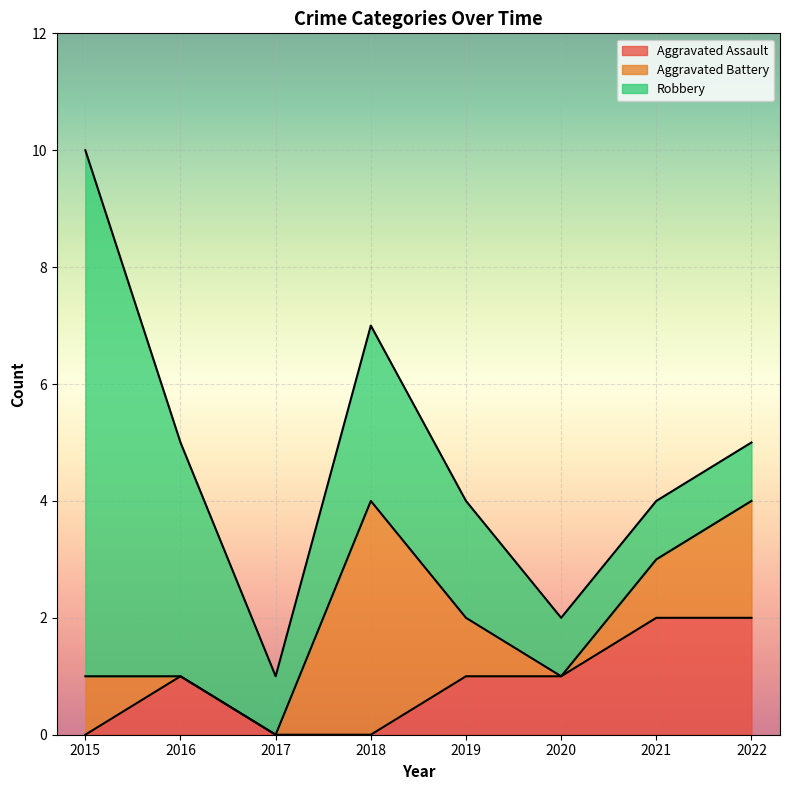

Does the chart display data point markers on the line(s)?

No